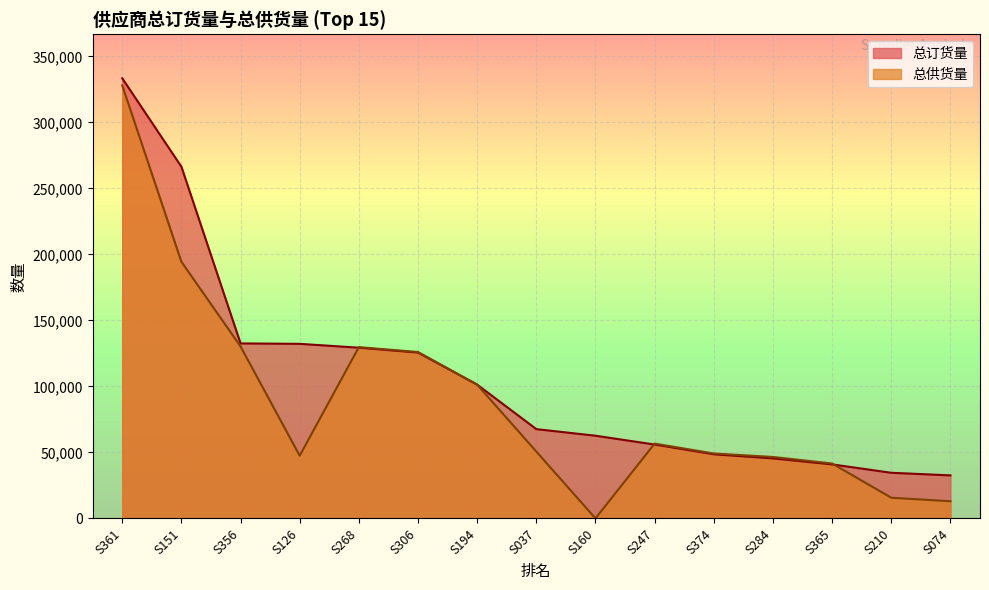

Rank the series by their average value, from lowest to highest.

总供货量, 总订货量